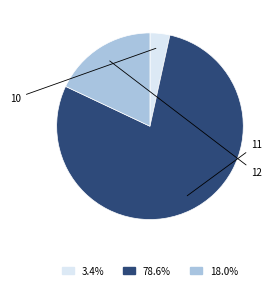

Rank the categories by value from highest to lowest.

11, 12, 10